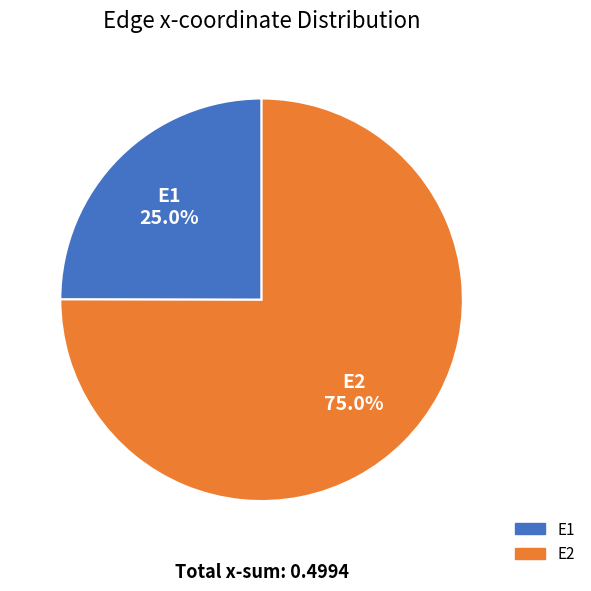

Combined, what portion of the pie is E2 and E1?

100.0%